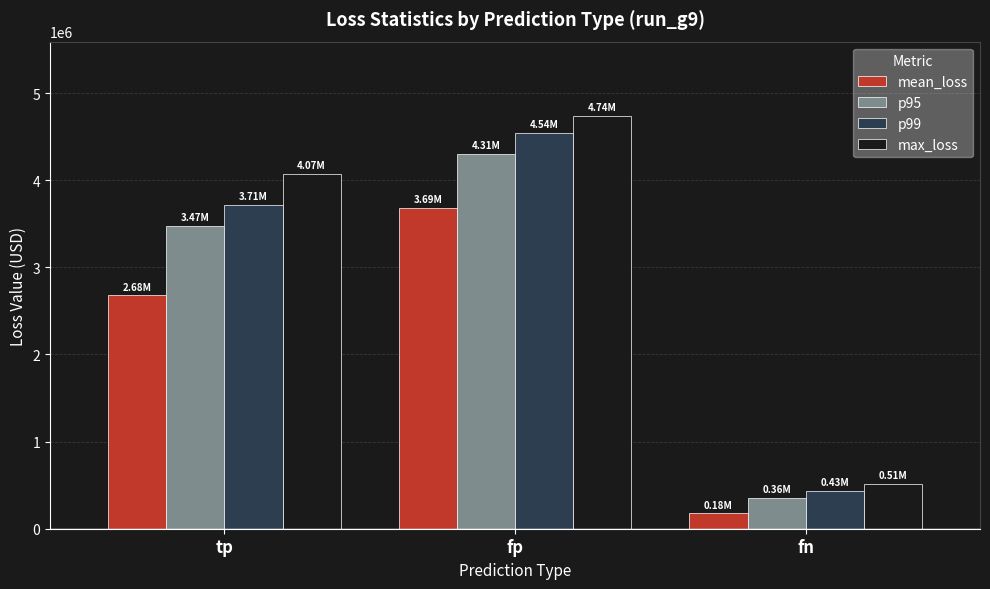

What is the difference between the maximum and minimum values in the p99 series?

4105920.0